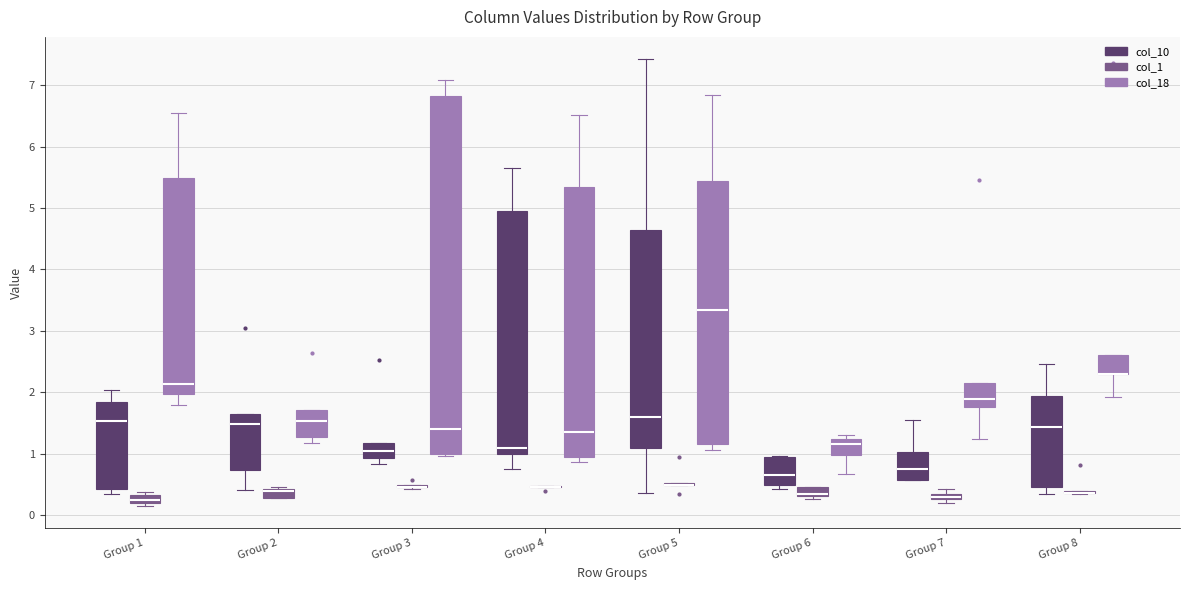

Where is the upper edge of the box for Group 1 (col_10) on the y-axis? The values are not printed on the chart, so give them approximately, as read against the axis.

1.8